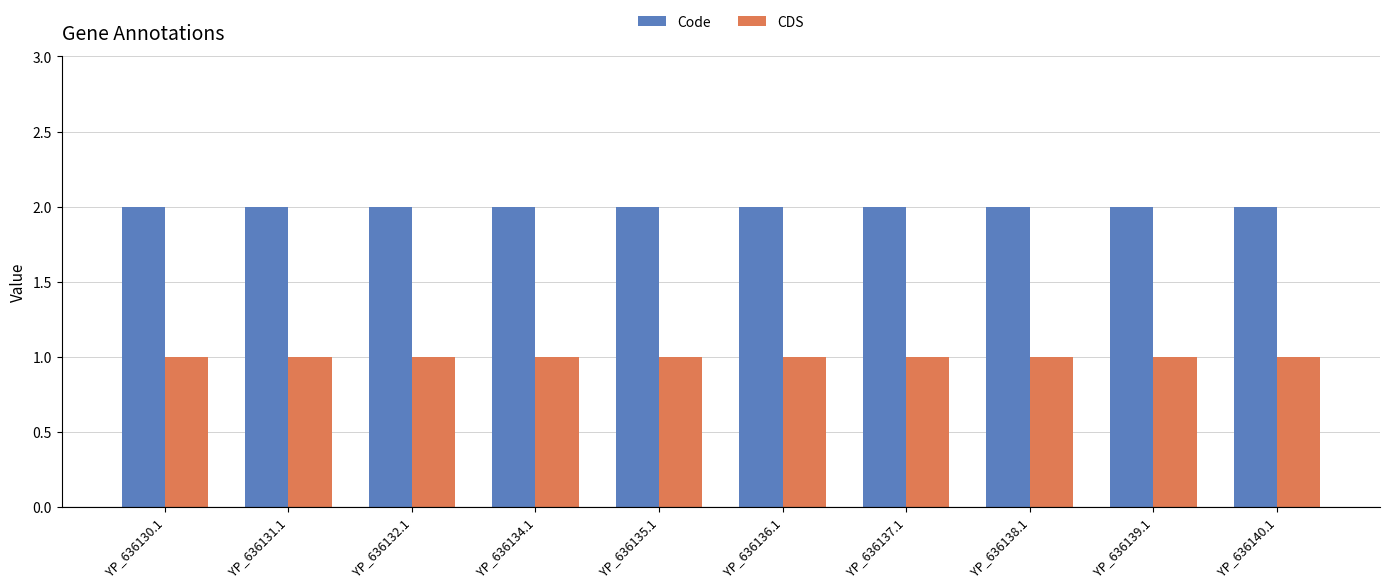

What is the value of the CDS bar at the 9th from the left?

1